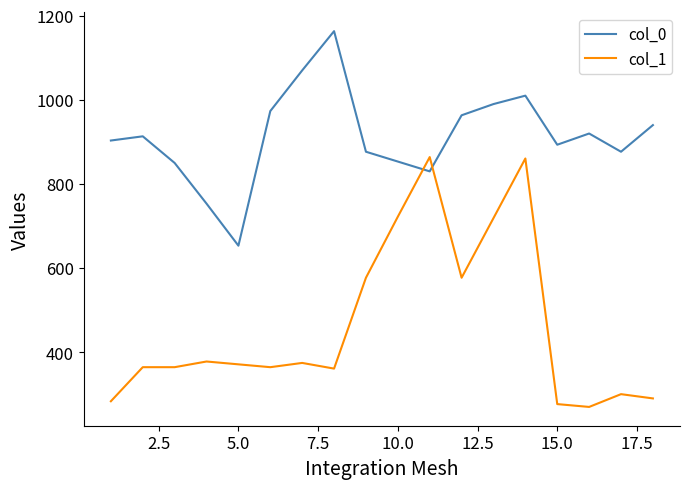

What is the lowest value of the col_1 series?

270.0